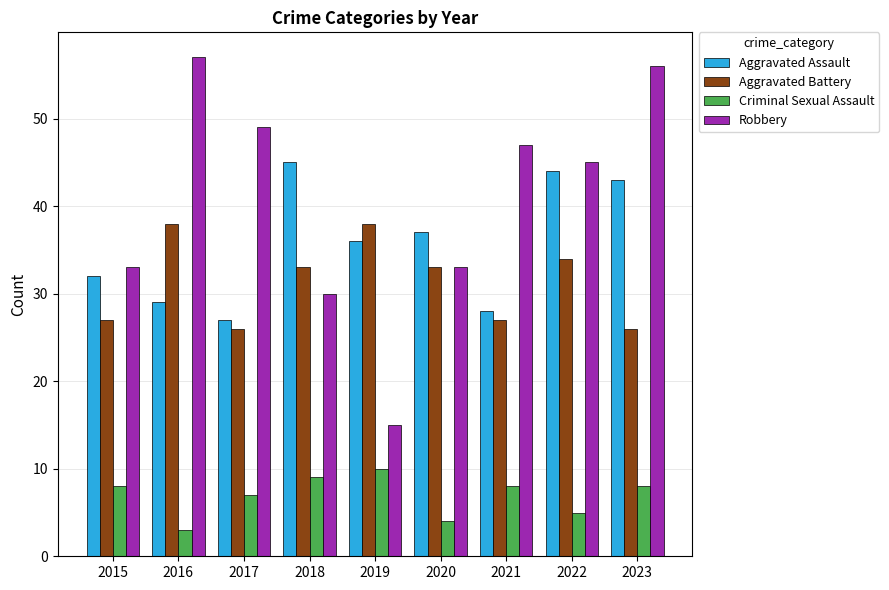

Reading left to right, transcribe all the data shown in this chart.

Aggravated Assault: 2015=32	2016=29	2017=27	2018=45	2019=36	2020=37	2021=28	2022=44	2023=43
Aggravated Battery: 2015=27	2016=38	2017=26	2018=33	2019=38	2020=33	2021=27	2022=34	2023=26
Criminal Sexual Assault: 2015=8	2016=3	2017=7	2018=9	2019=10	2020=4	2021=8	2022=5	2023=8
Robbery: 2015=33	2016=57	2017=49	2018=30	2019=15	2020=33	2021=47	2022=45	2023=56